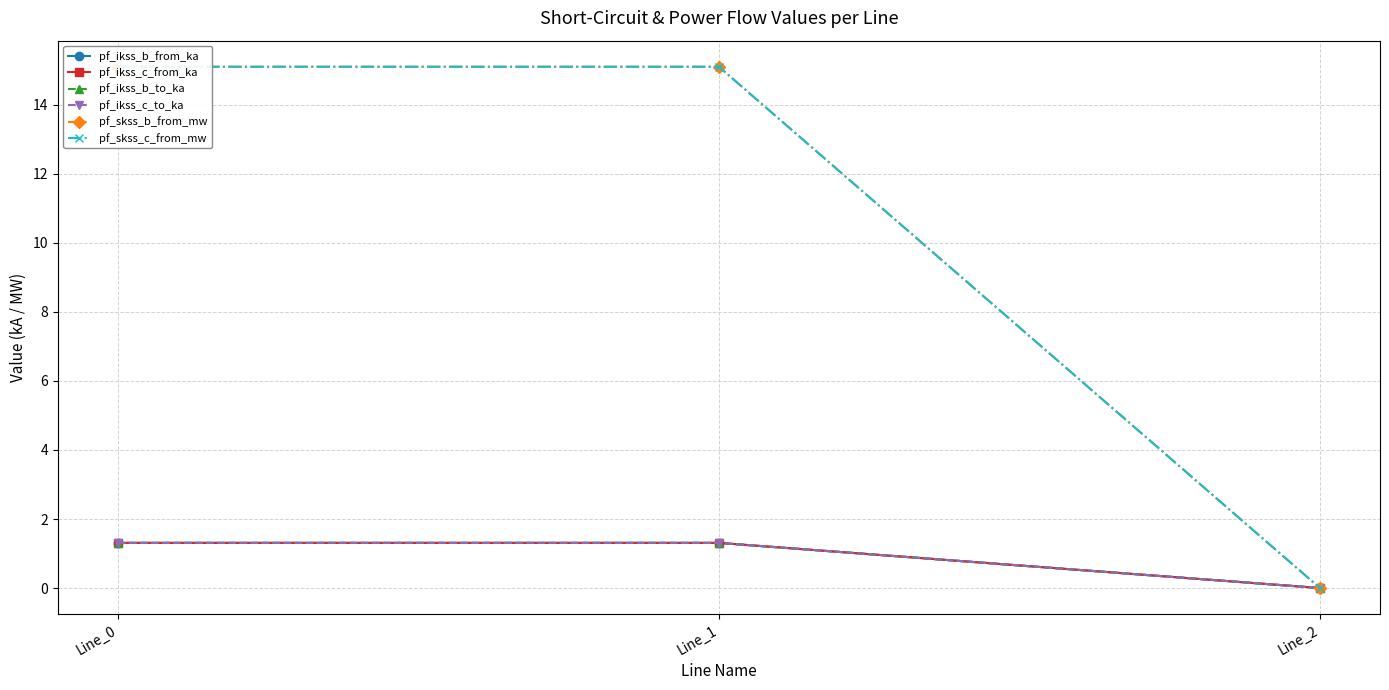

What is the sum of the pf_skss_c_from_mw values at Line_1 and Line_0?

30.2